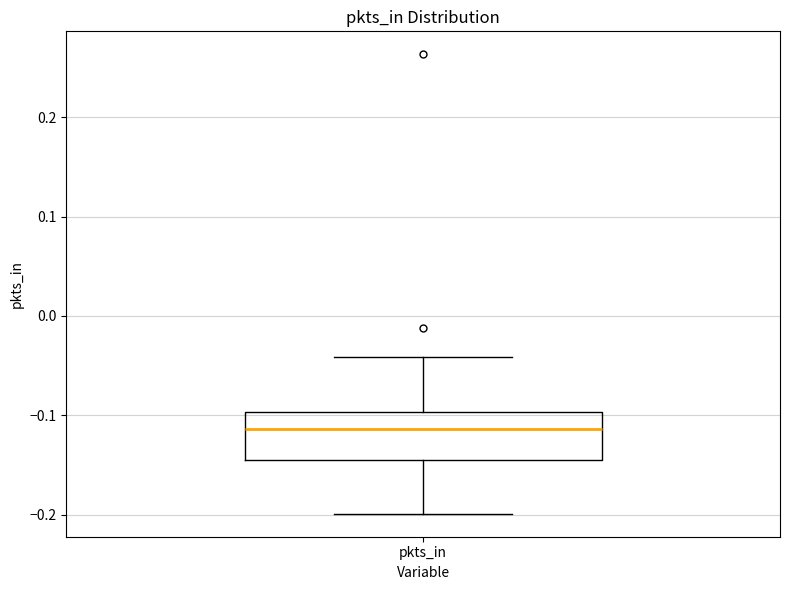

Transcribe this box plot: give where the median line is, the range the box spans, and where the two whiskers end, as read against the y-axis. The values are not printed on the chart, so give them approximately, as read against the axis.

median -0.11, box -0.14 to -0.10, whiskers -0.20 to -0.04